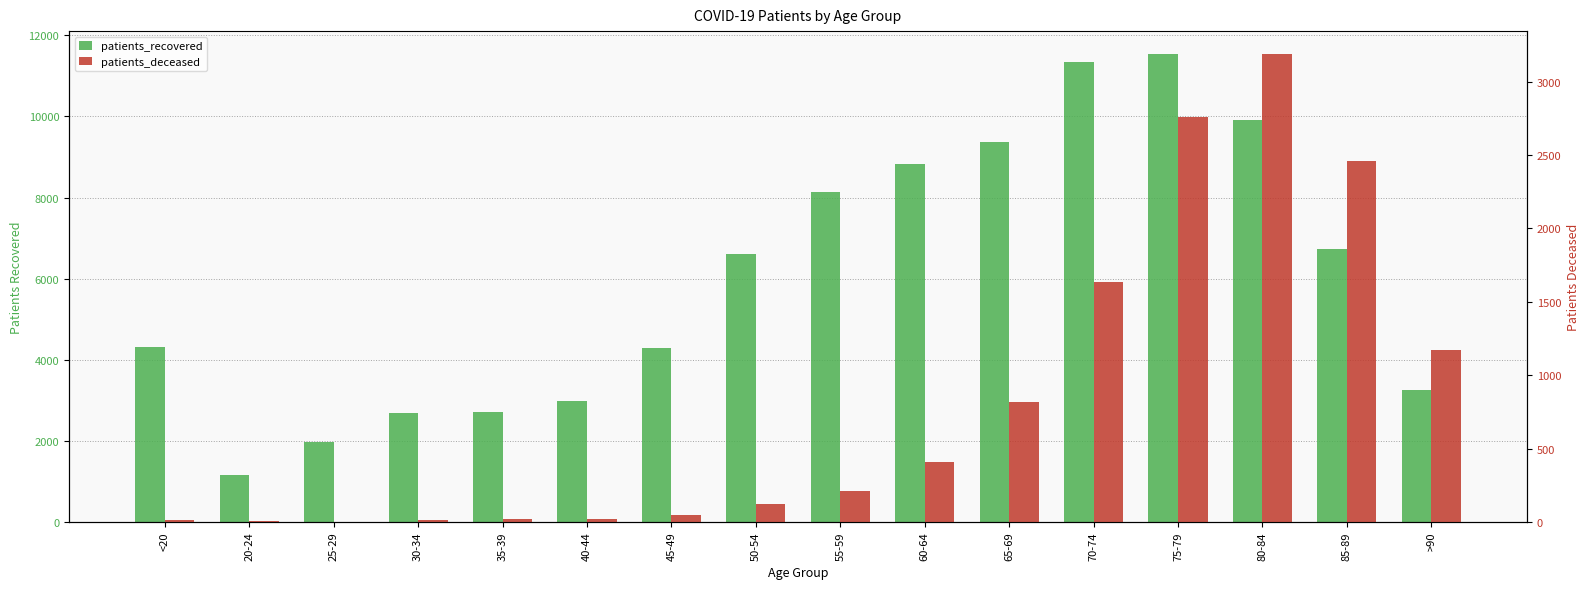

What is the difference between the maximum and minimum values in the patients_recovered series?

10379